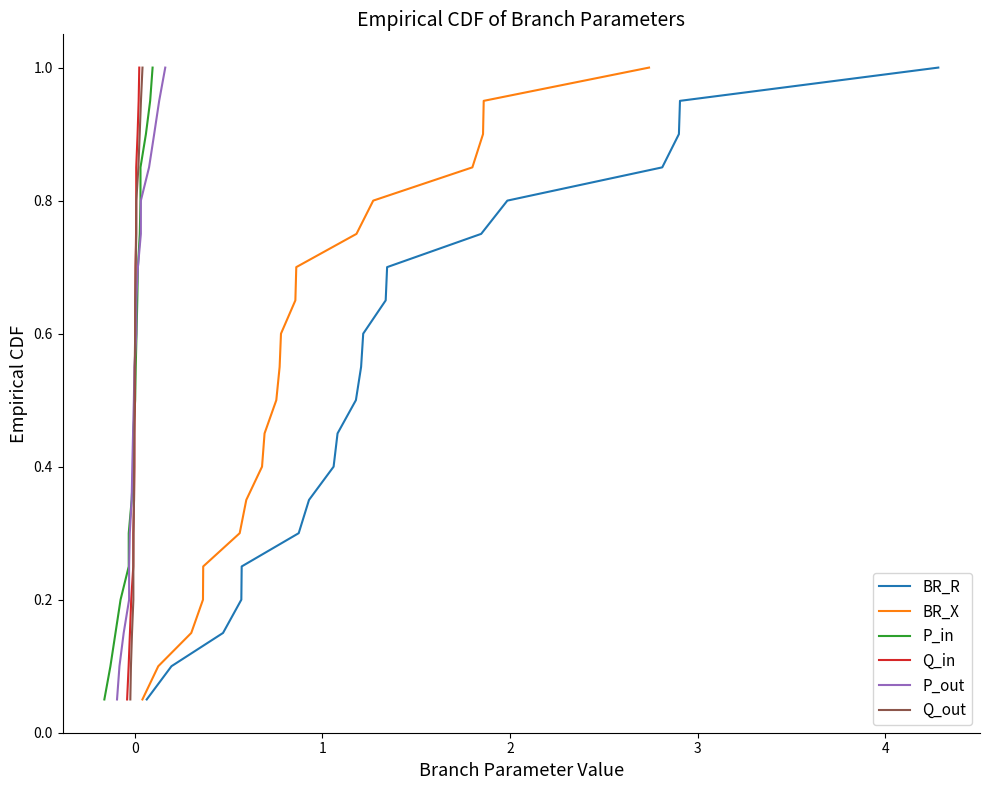

What is the highest value of the Q_out series?

1.0